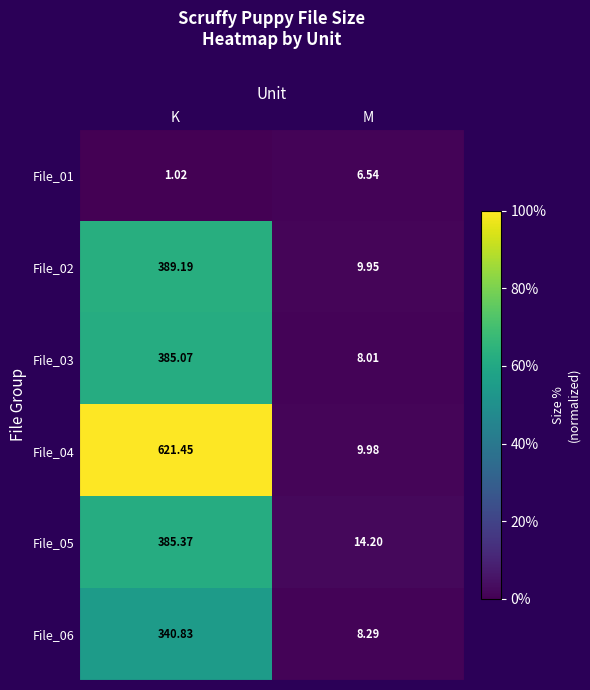

Where is File_04 nearest to the value 315?

M